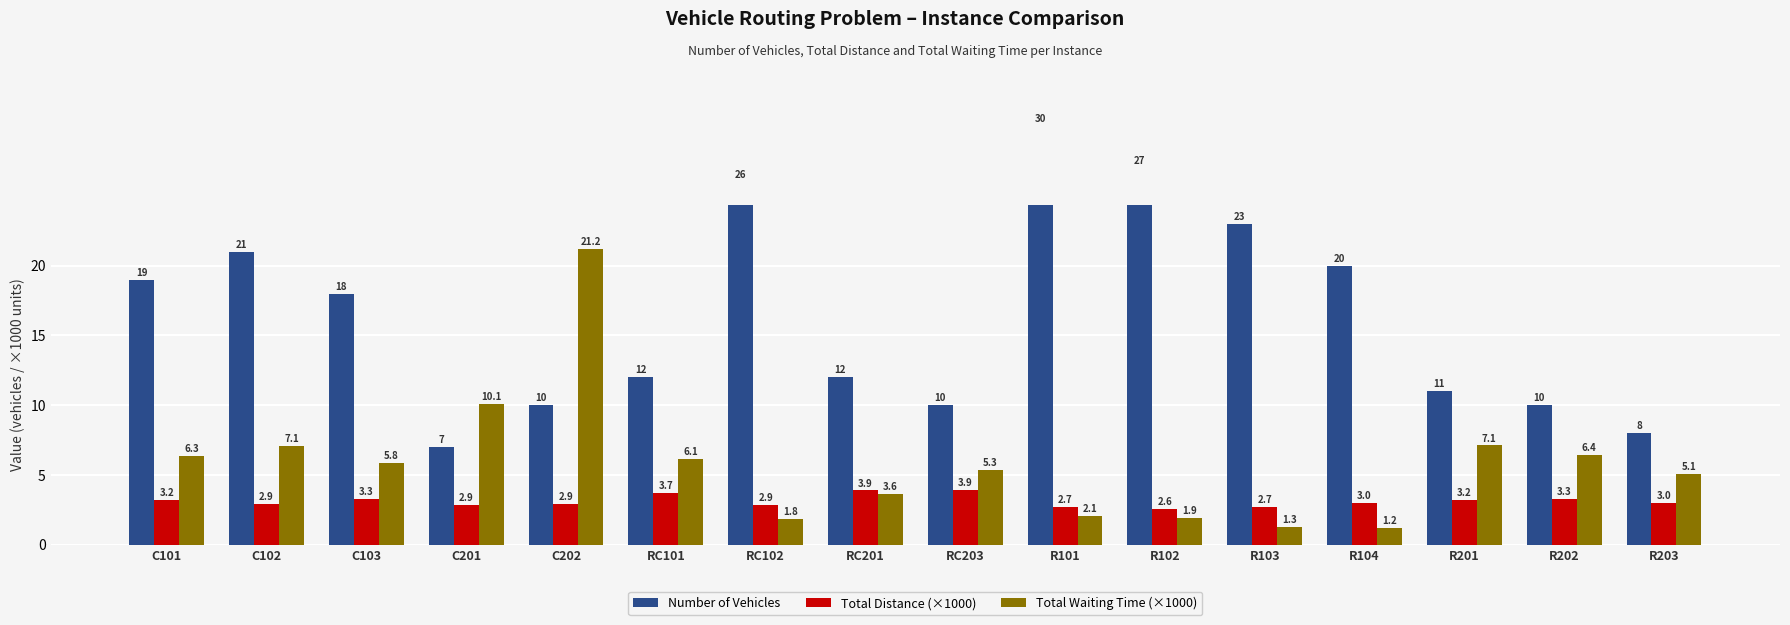

Are the bars horizontal?

No